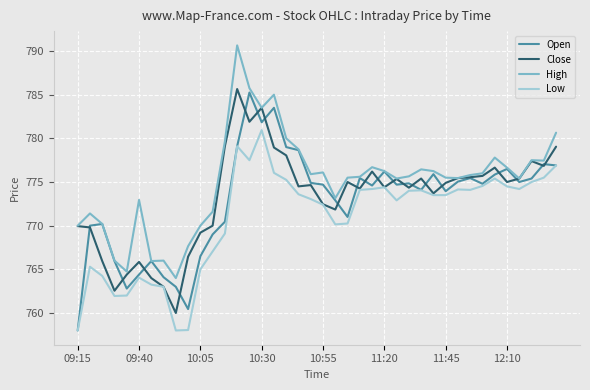

Which series has the largest total across all categories?

High